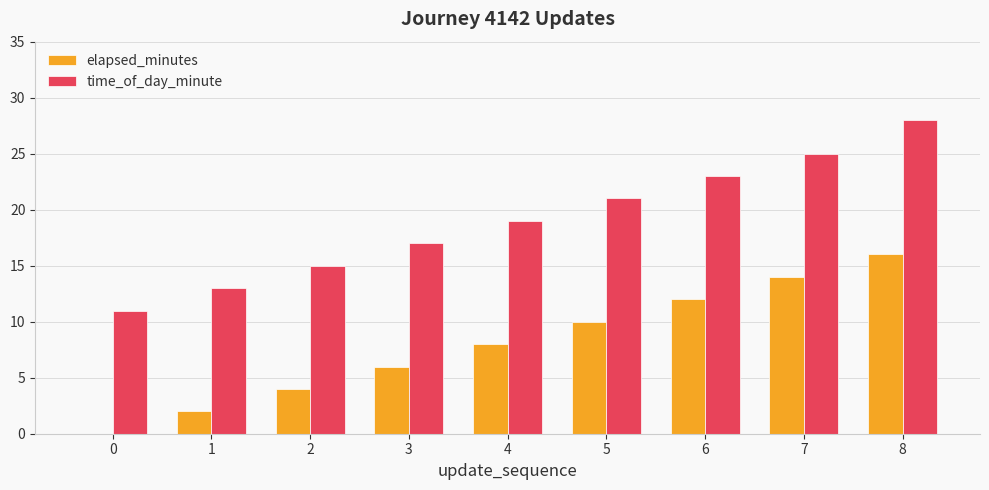

The value of time_of_day_minute at 3 is 7. True or false?

False